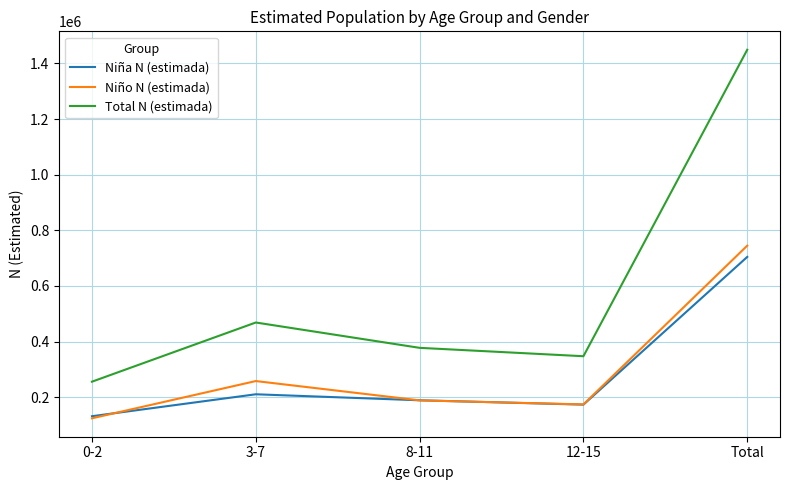

Is it true that Niña N (estimada) equals 173301 at 12-15?

True